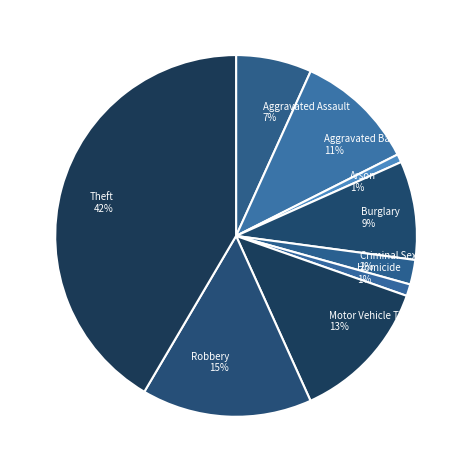

To the nearest percent, what is the difference between the Arson and Aggravated Assault slice percentages?

6%